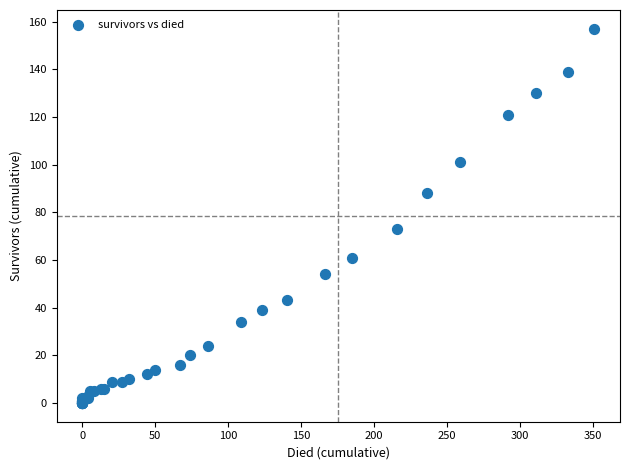

What Y value in the scatter plot is closest to 78?

73